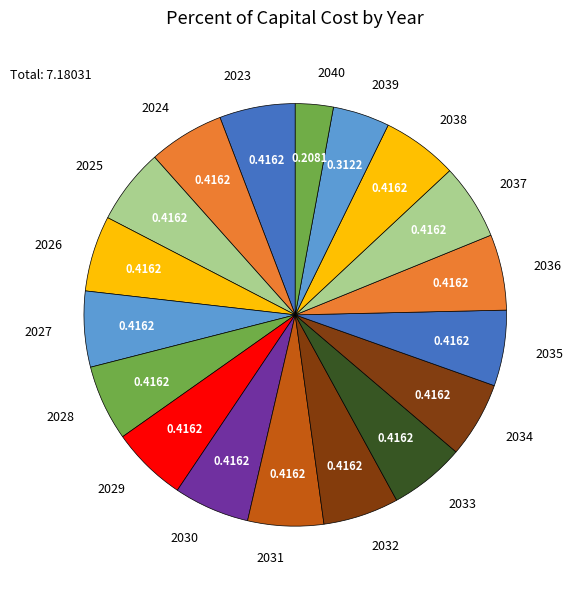

Count the number of slices in the pie.

18